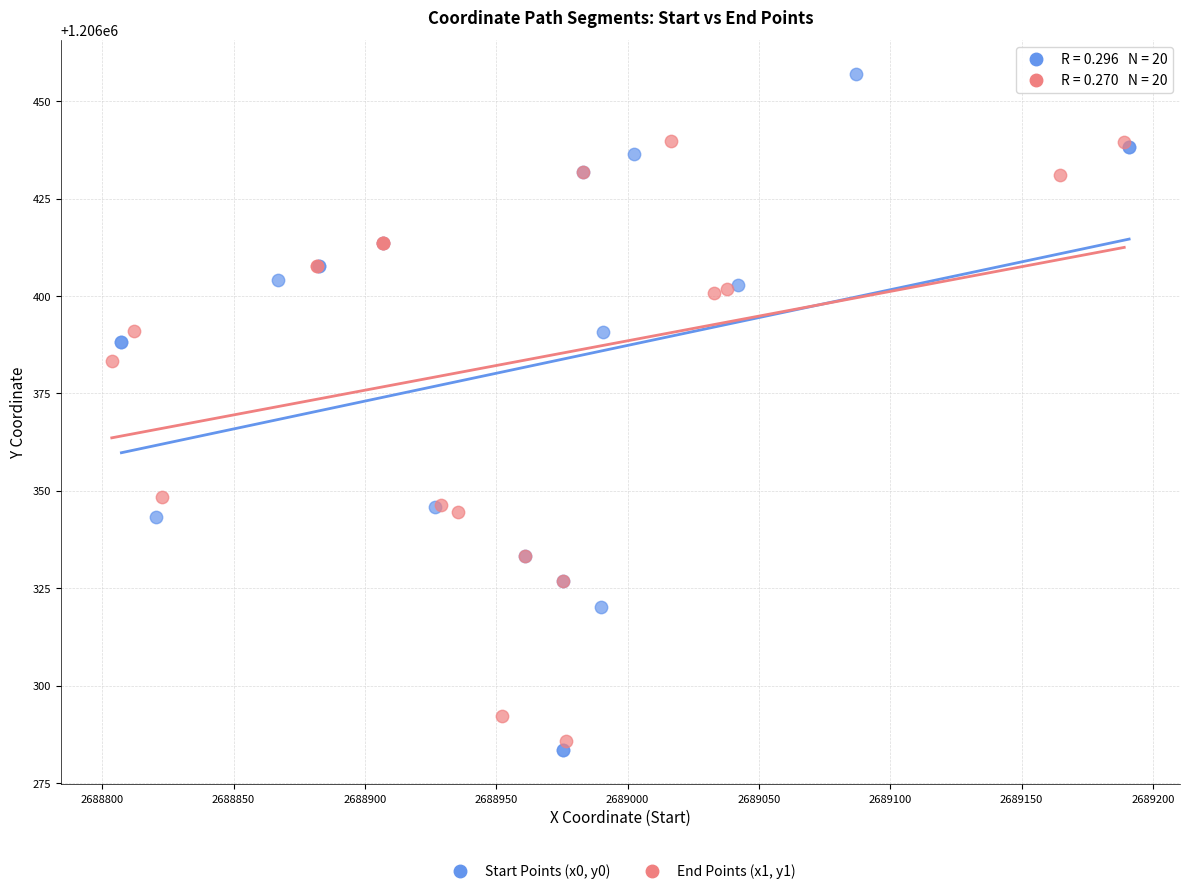

Which series has the widest spread of Y values?

Start Points (x0, y0)